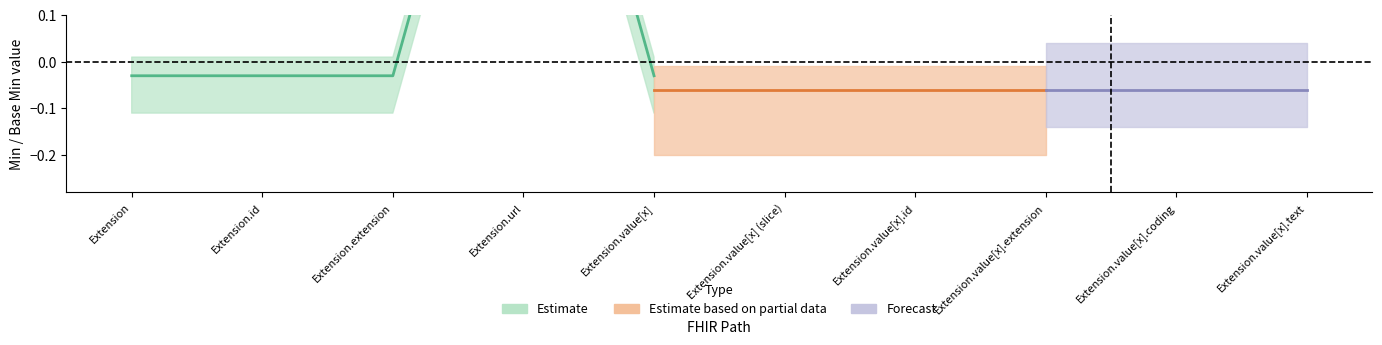

In x_min, how many points are higher than both neighbors (excluding endpoints)?

1